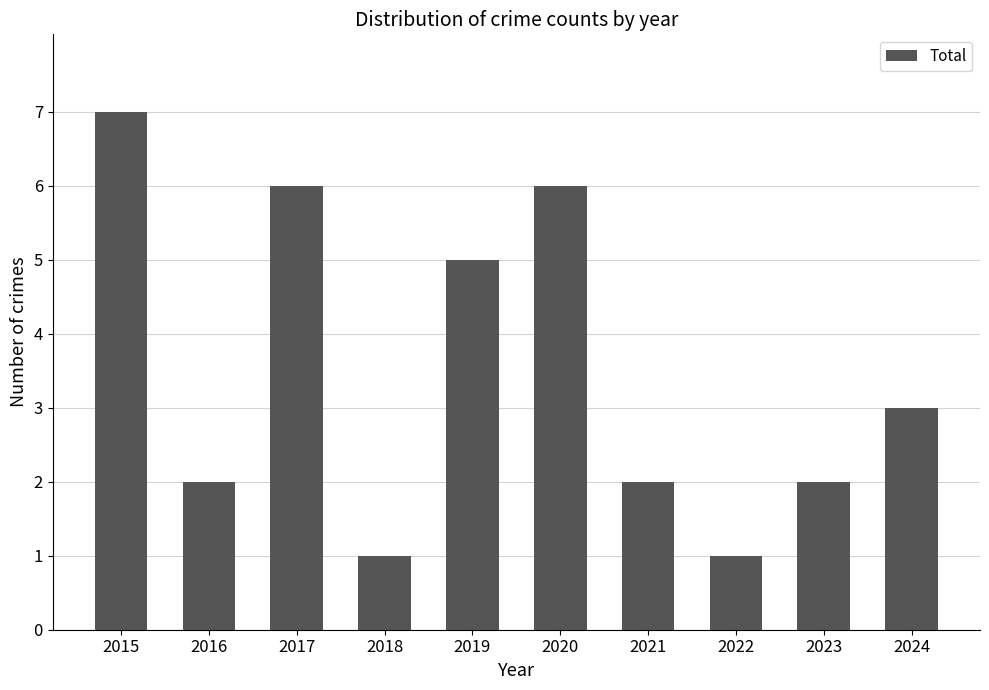

How many data points does each series have?

10